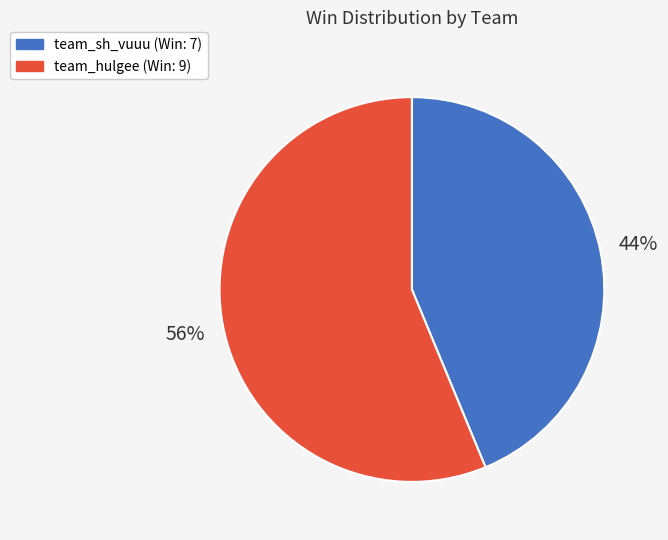

The team_hulgee slice represents 50% of the pie. True or false?

False